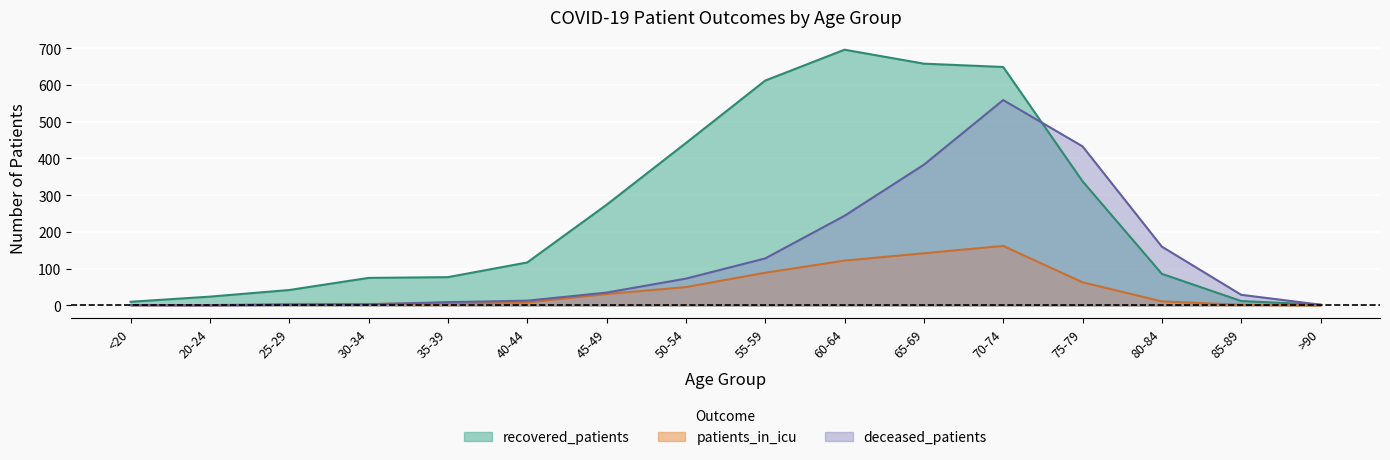

How many categories are shown in the chart?

16